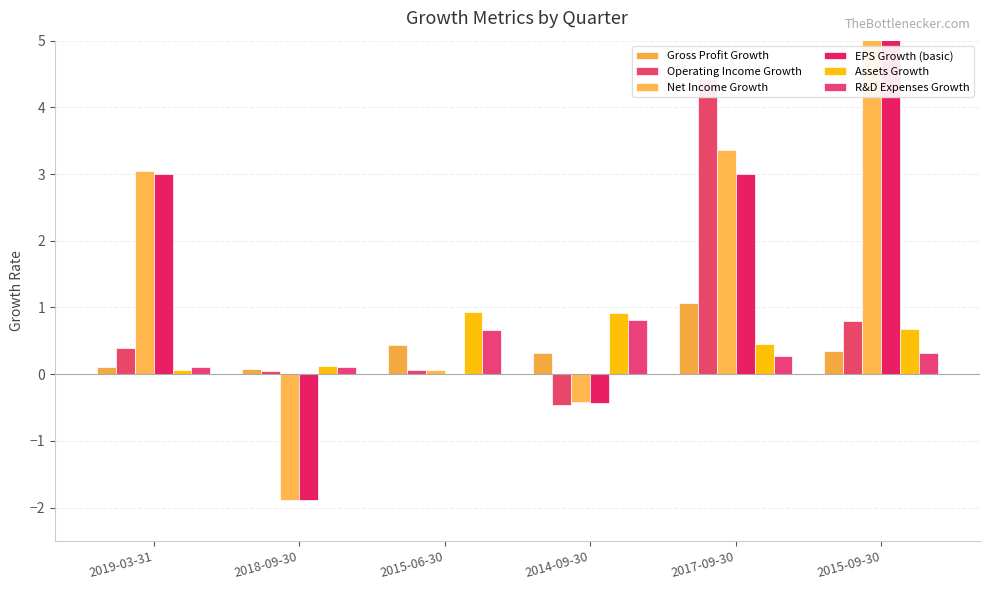

At which category does the chart reach its minimum across all series?

2018-09-30